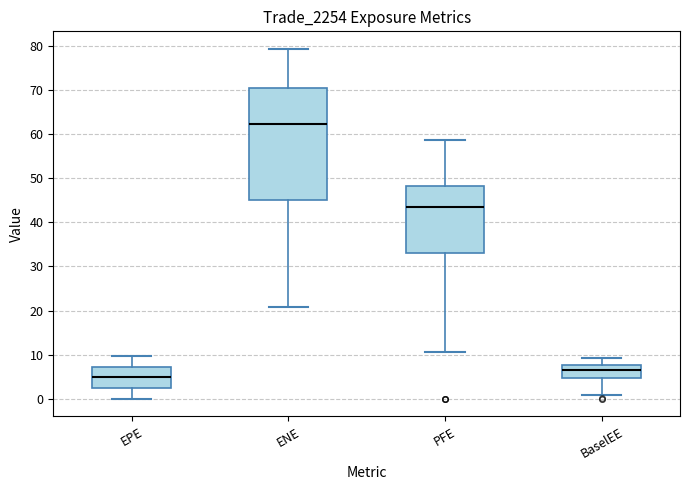

Reading left to right, read every box against the y-axis: the position of its median line, the range the box covers, and the ends of its whiskers. The values are not printed on the chart, so give them approximately, as read against the axis.

EPE: median 5, box 2 to 7, whiskers 0 to 10
ENE: median 62, box 45 to 70, whiskers 21 to 79
PFE: median 43, box 33 to 48, whiskers 11 to 59
BaselEE: median 7, box 5 to 8, whiskers 1 to 9